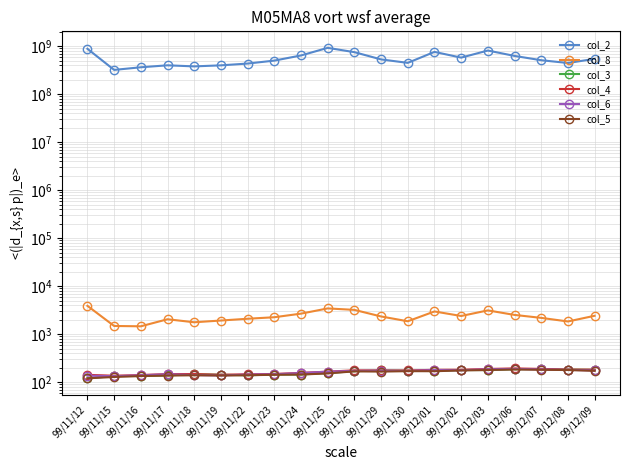

Does the chart display data point markers on the line(s)?

Yes